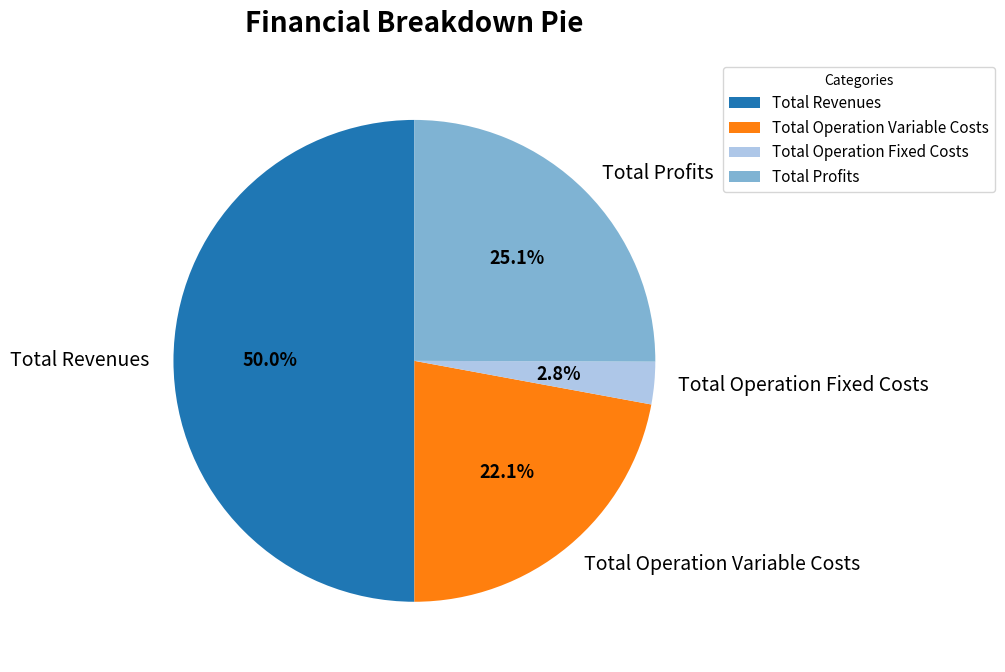

To the nearest percent, what is the combined percentage of Total Operation Fixed Costs and Total Operation Variable Costs?

25%